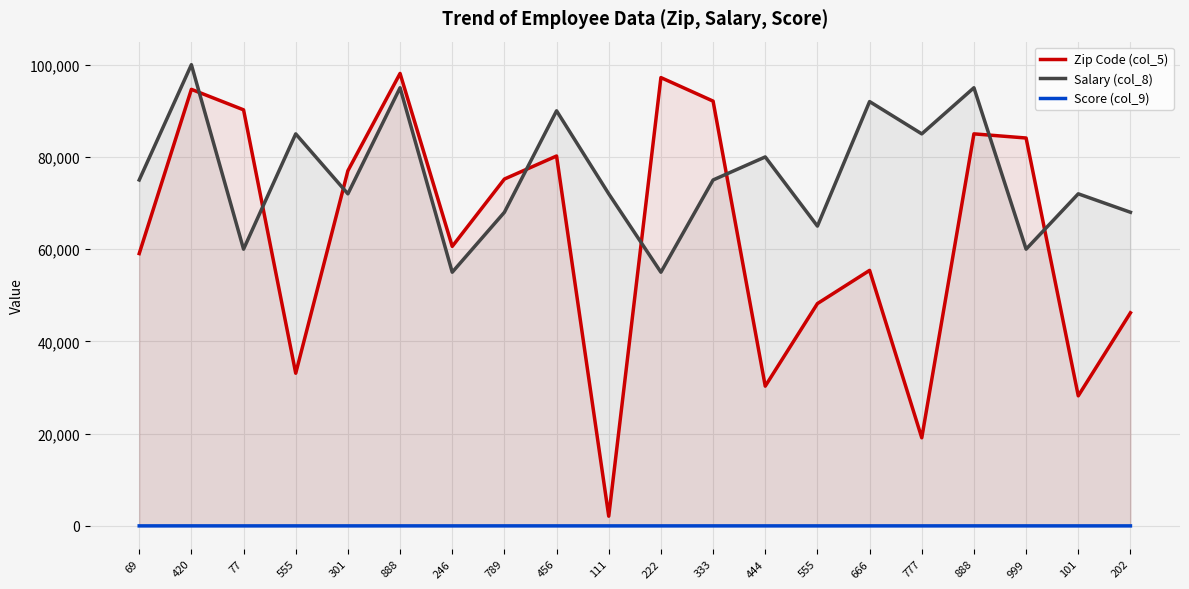

After their last crossing, which series has the higher values: Zip Code (col_5) or Salary (col_8)?

Salary (col_8)